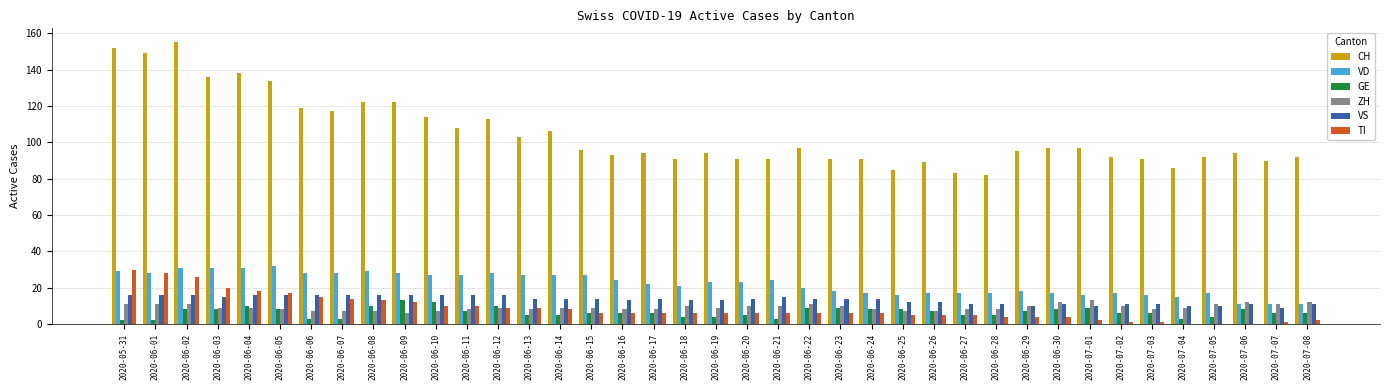

Which series has the largest total across all categories?

CH